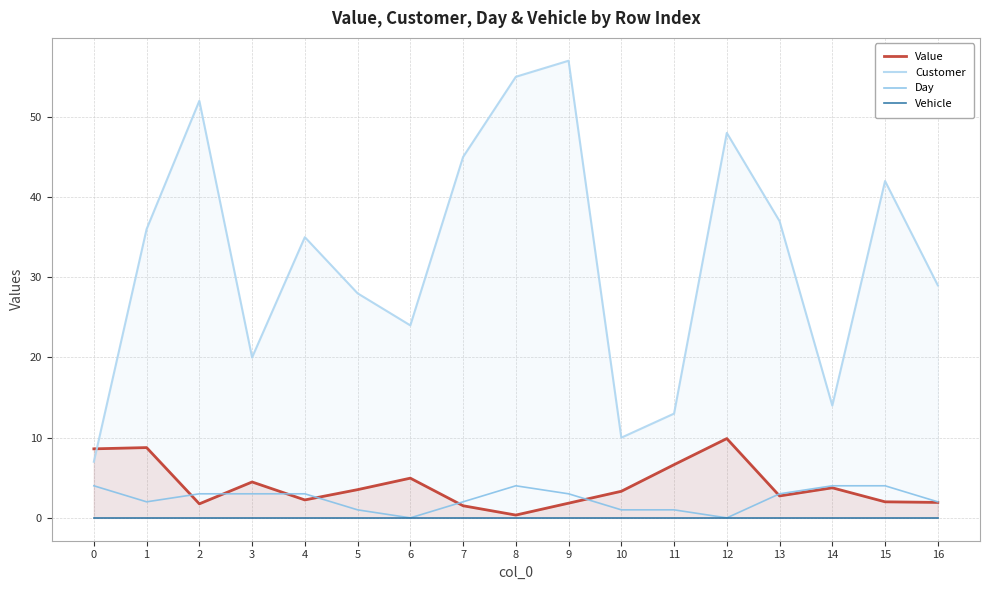

Reading right to left, extract all data points from this chart.

Value: 1.9	2.0	3.7	2.7	9.9	6.6	3.3	1.8	0.3	1.5	5.0	3.5	2.2	4.5	1.7	8.8	8.6
Customer: 29.0	42.0	14.0	37.0	48.0	13.0	10.0	57.0	55.0	45.0	24.0	28.0	35.0	20.0	52.0	36.0	7.0
Day: 2.0	4.0	4.0	3.0	0.0	1.0	1.0	3.0	4.0	2.0	0.0	1.0	3.0	3.0	3.0	2.0	4.0
Vehicle: 0.0	0.0	0.0	0.0	0.0	0.0	0.0	0.0	0.0	0.0	0.0	0.0	0.0	0.0	0.0	0.0	0.0